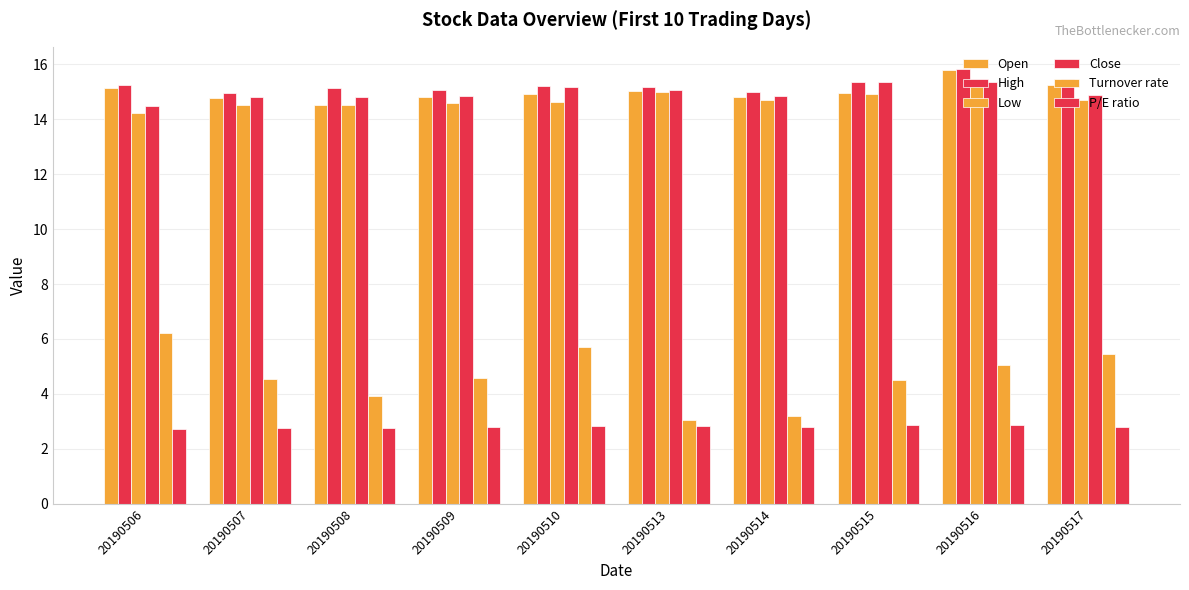

The value of Open at 20190506 is 15.1. True or false?

True